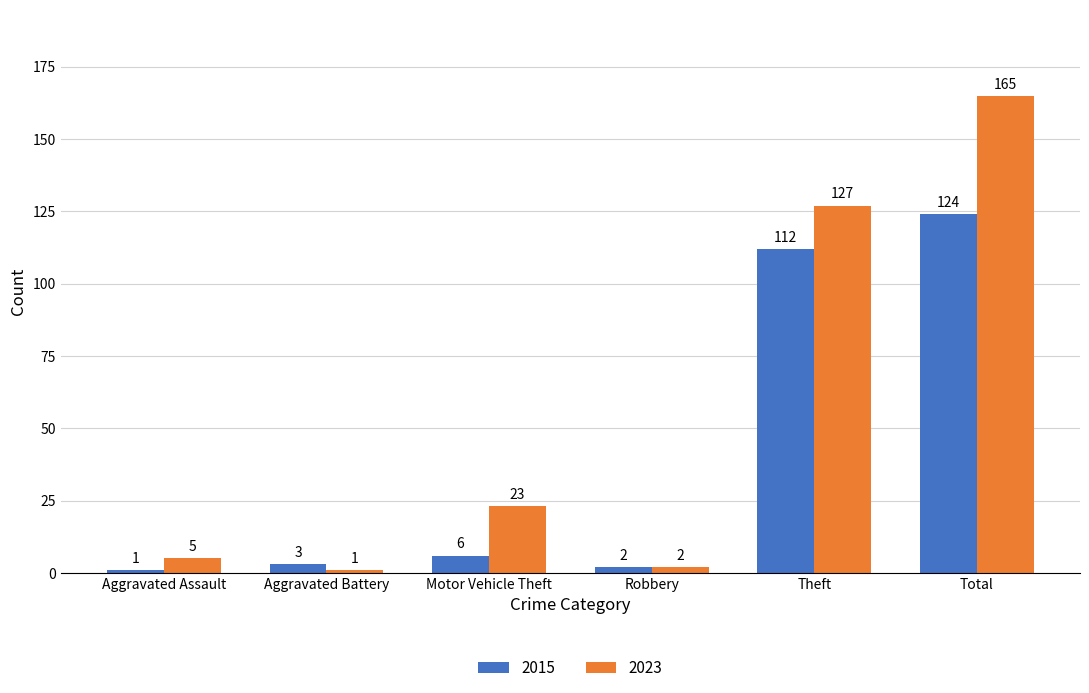

What is the difference between the highest and lowest values at Aggravated Assault?

4